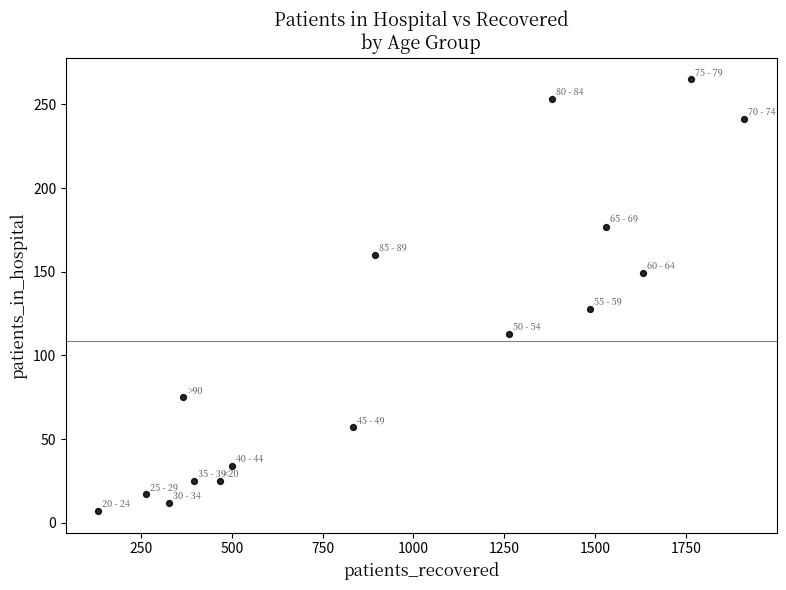

What Y value in the scatter plot is closest to 136?

128